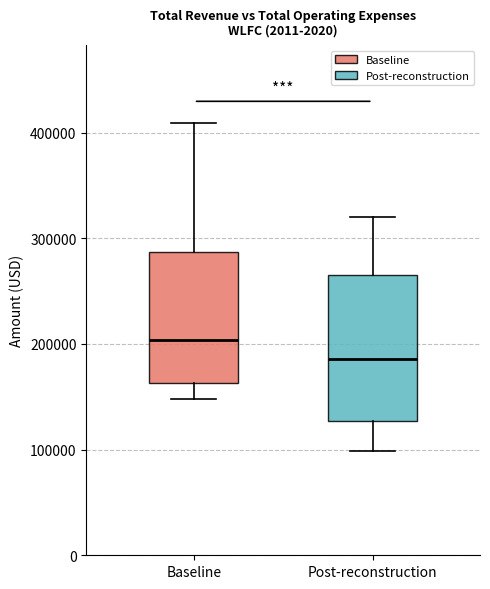

Reading left to right, transcribe this box plot: for each box, give where its median line is, the range the box spans, and where its two whiskers end, as read against the y-axis. The values are not printed on the chart, so give them approximately, as read against the axis.

Baseline: median 200000, box 160000 to 290000, whiskers 150000 to 410000
Post-reconstruction: median 190000, box 130000 to 270000, whiskers 100000 to 320000